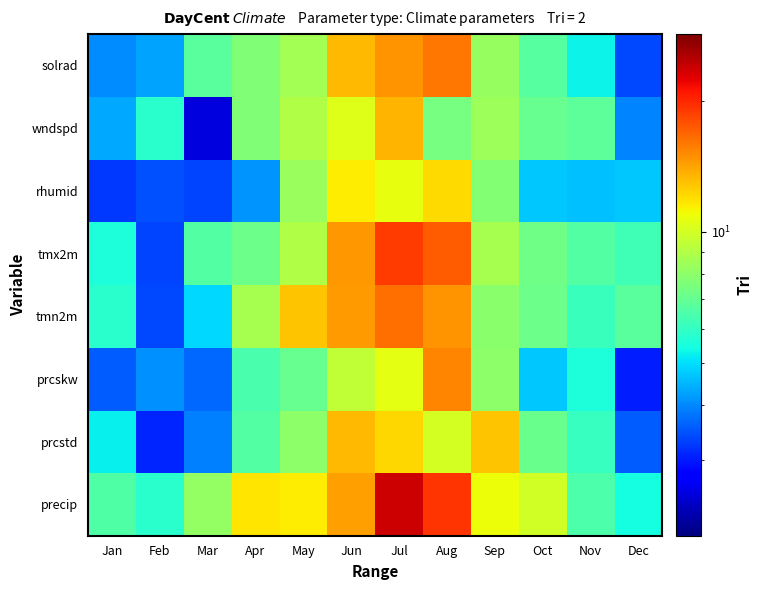

What is the total value across all series at Dec?

37.1